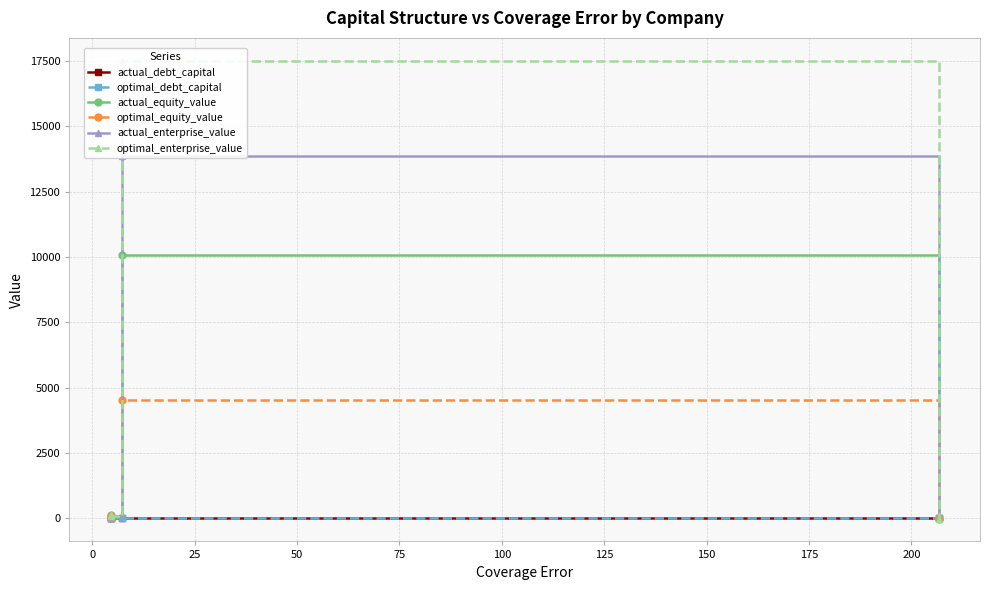

True or false: actual_equity_value has more than 2 interior local peaks.

False